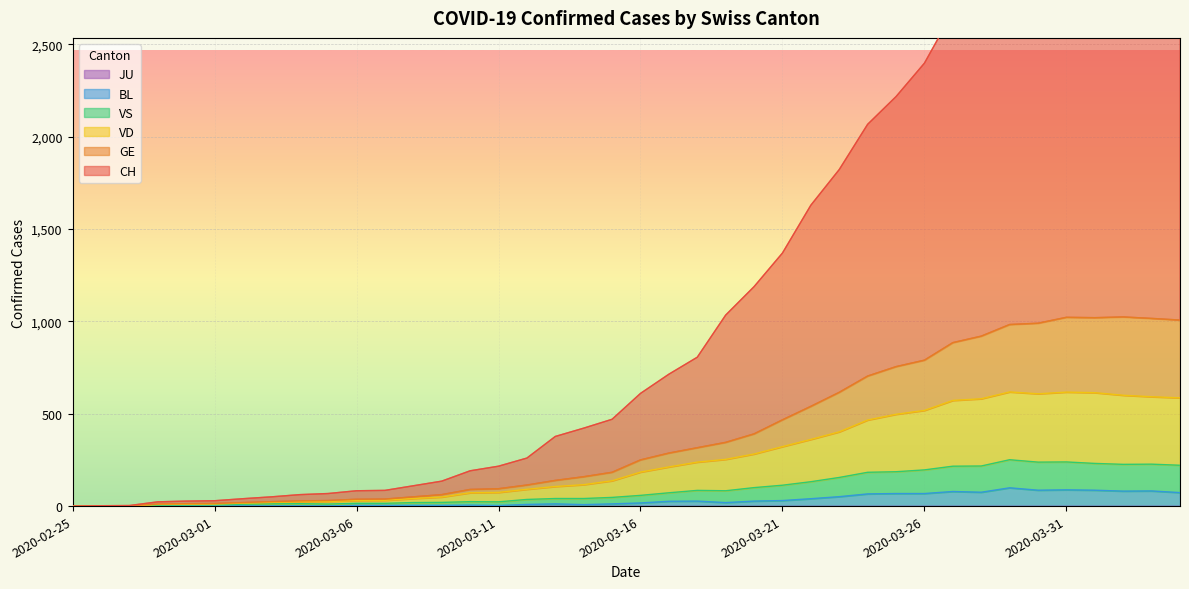

At which label does CH first exceed 610?

2020-03-17